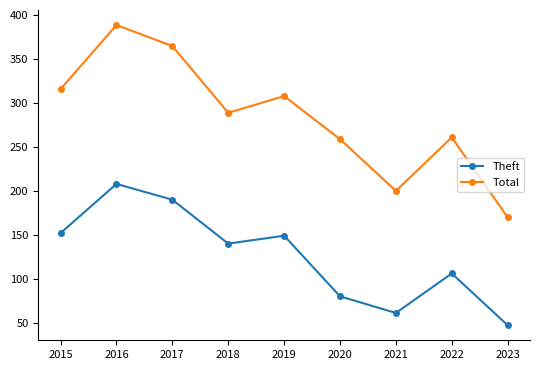

What is the value of the Total point at the 6th from the left?

259